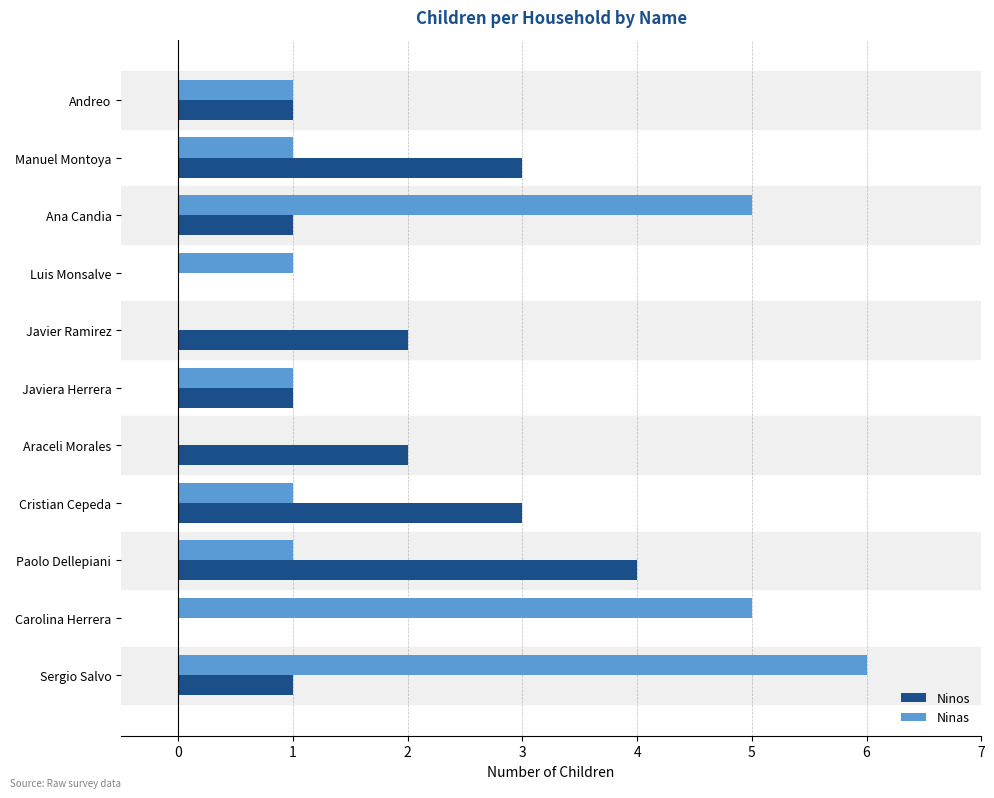

At which category does the chart reach its peak across all series?

Sergio Salvo